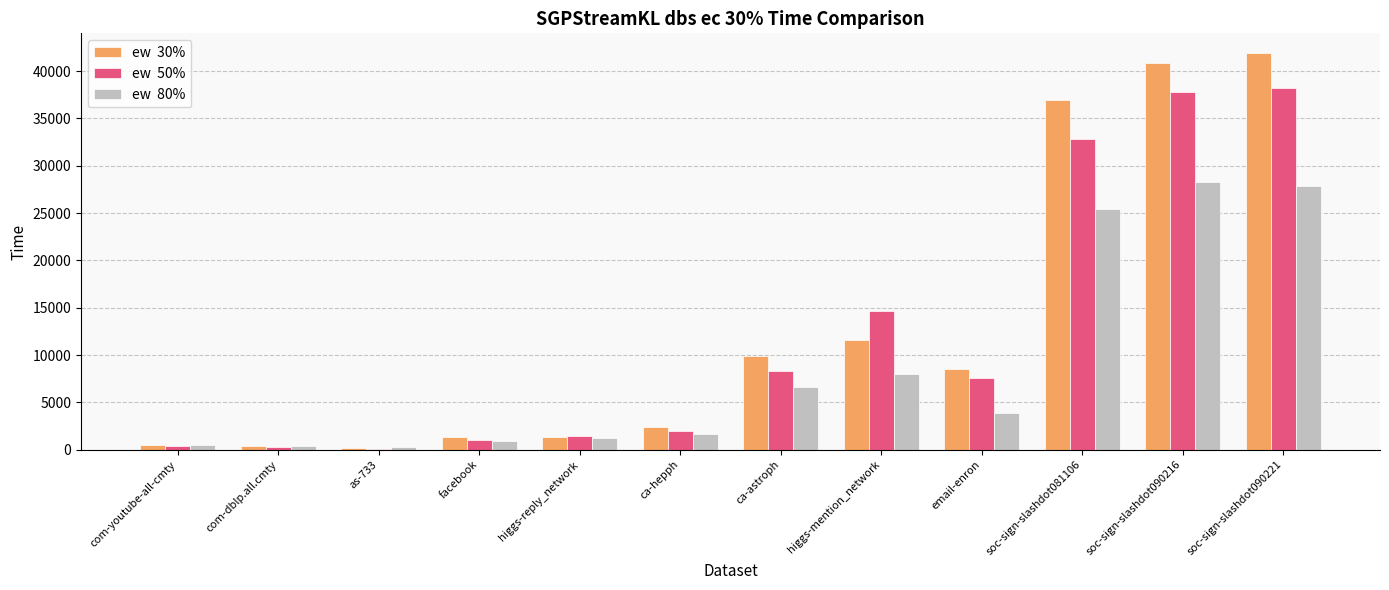

What is the total value across all series at ca-astroph?

24835